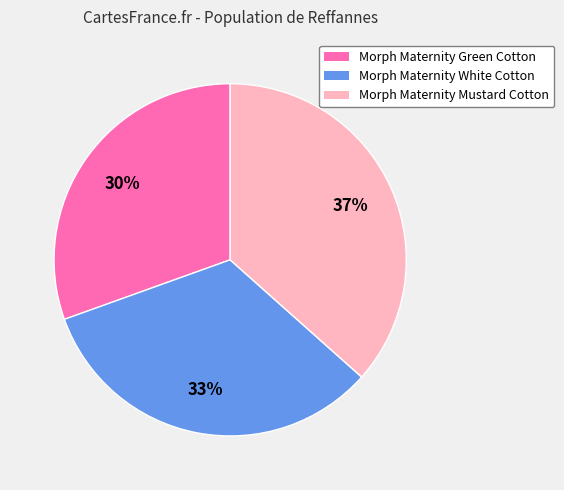

What is the largest slice in the pie chart?

Morph Maternity Mustard Cotton